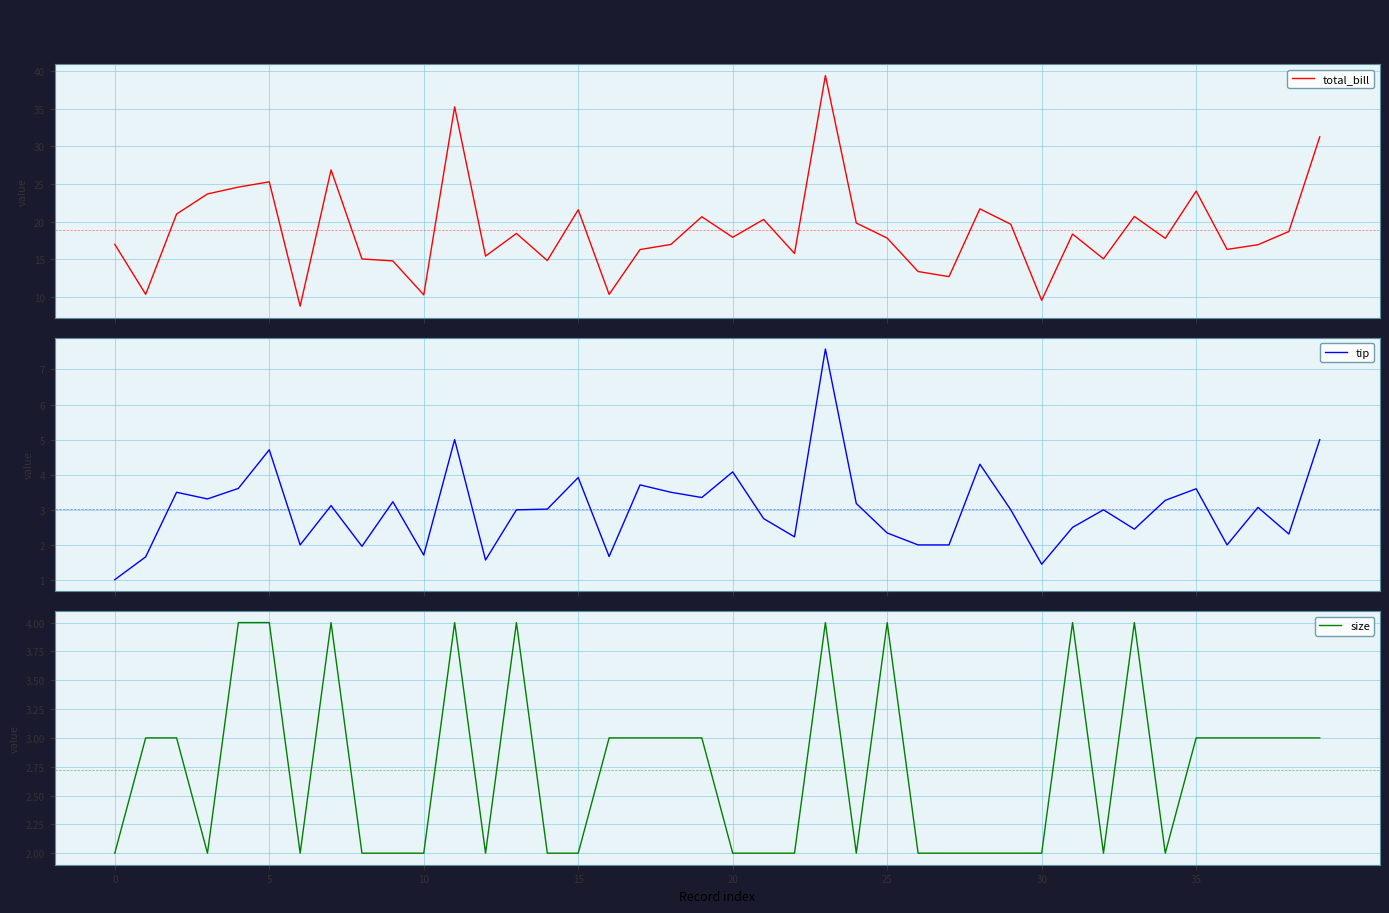

Which series has the widest spread of values?

total_bill